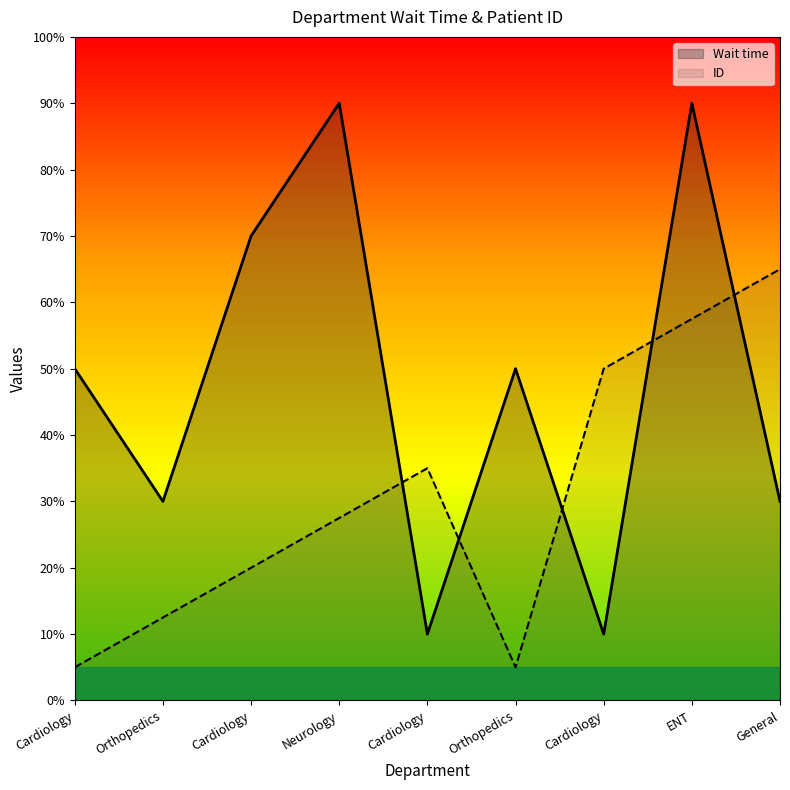

Is the value of Wait time at Cardiology greater than the value of ID at Cardiology?

Yes